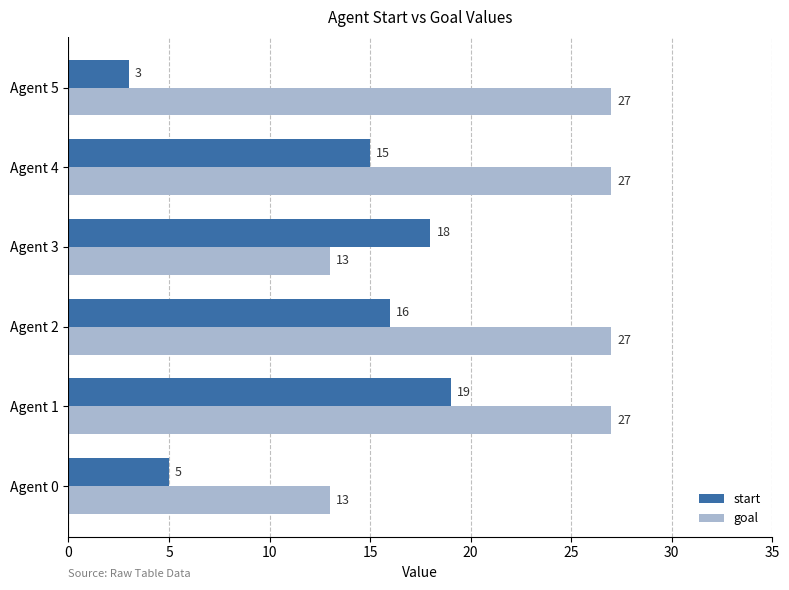

Which category has the lowest value across all series?

Agent 5